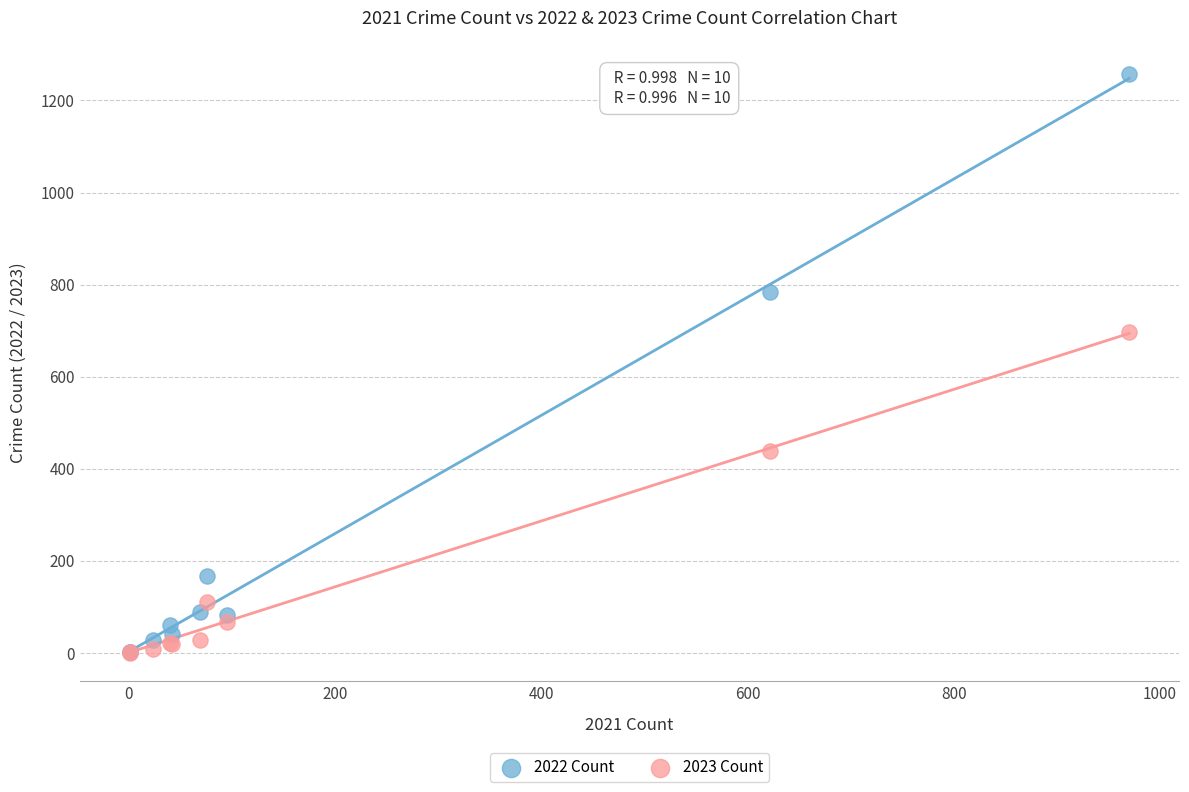

In the 2022 Count series, what Y value is closest to 630?

784